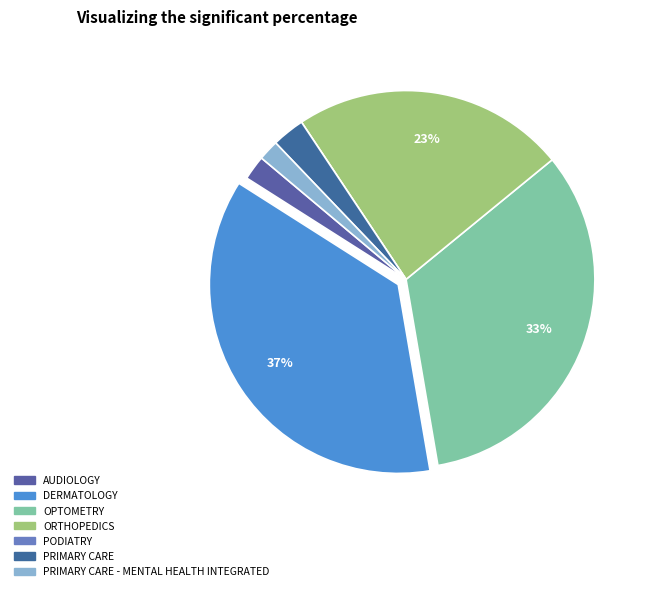

How many segments does this pie chart have?

7